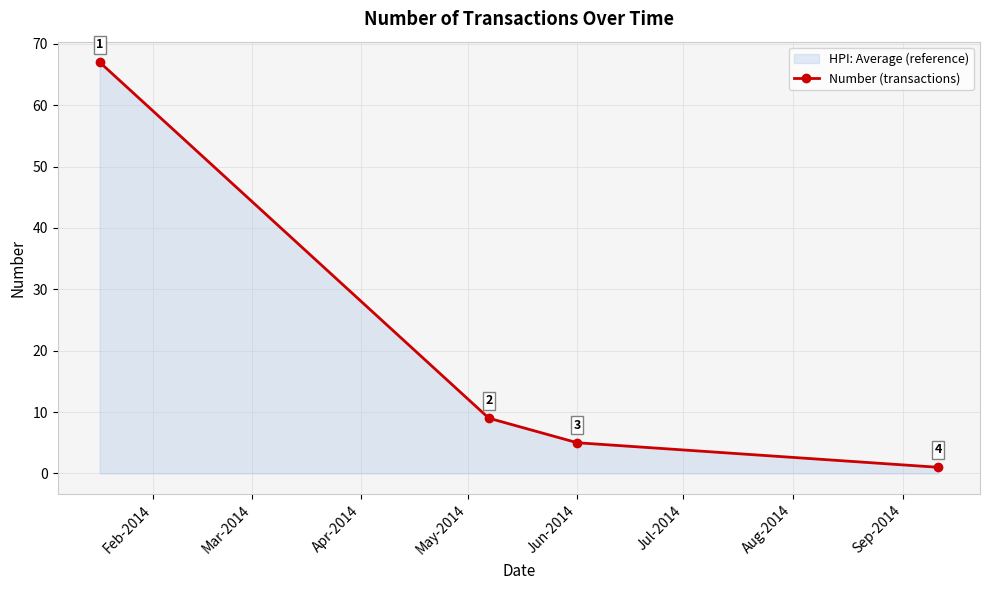

What is the value of the 3rd point from the left?

5